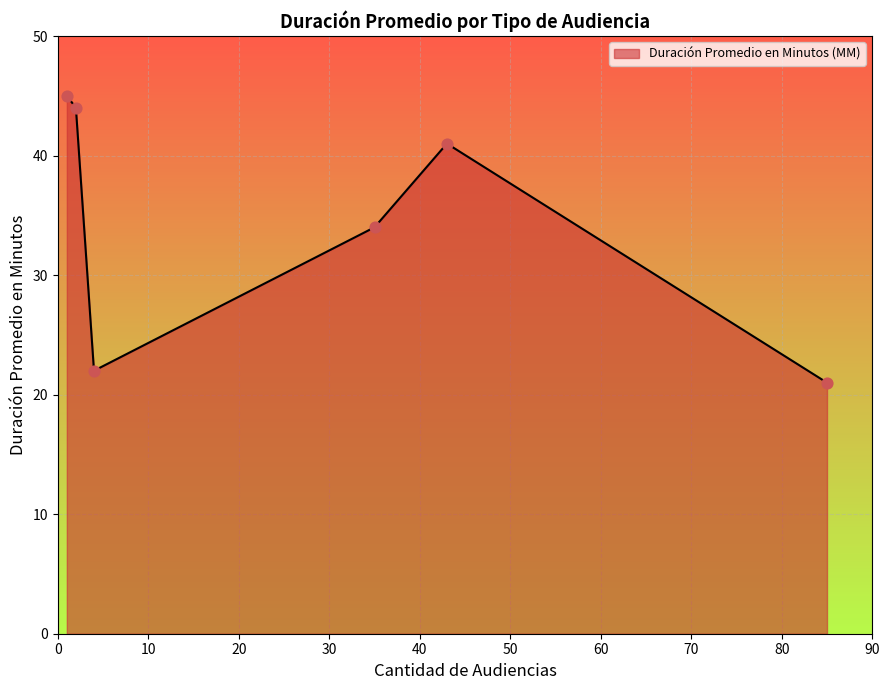

What is the difference between the second highest and minimum values?

23